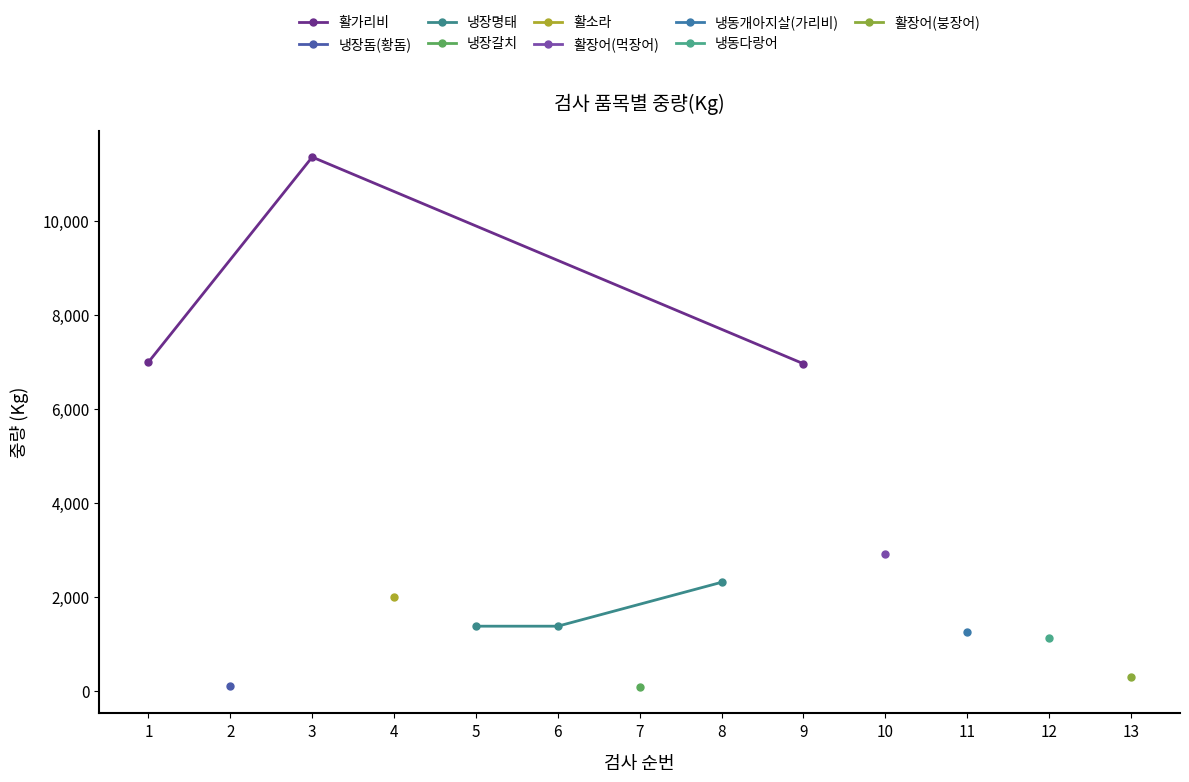

What is the value of the 활가리비 point at the 2nd from the left?

11363